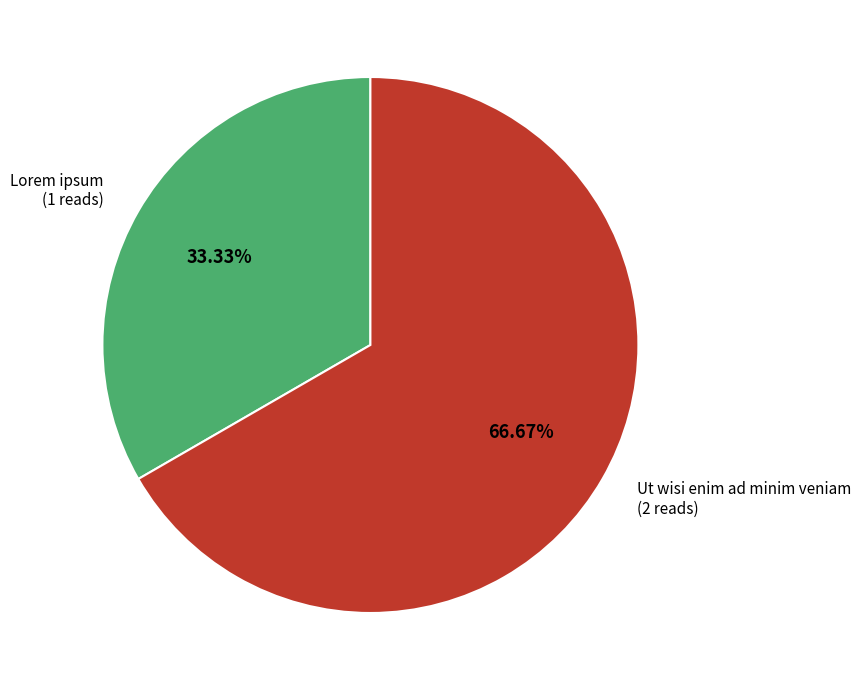

Does any single category account for the majority?

Yes